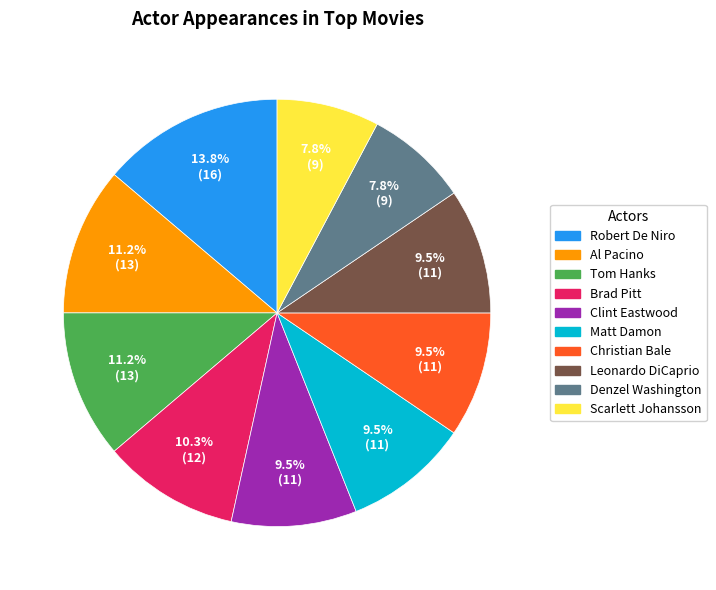

Combined, do Leonardo DiCaprio and Brad Pitt account for over 50%?

No